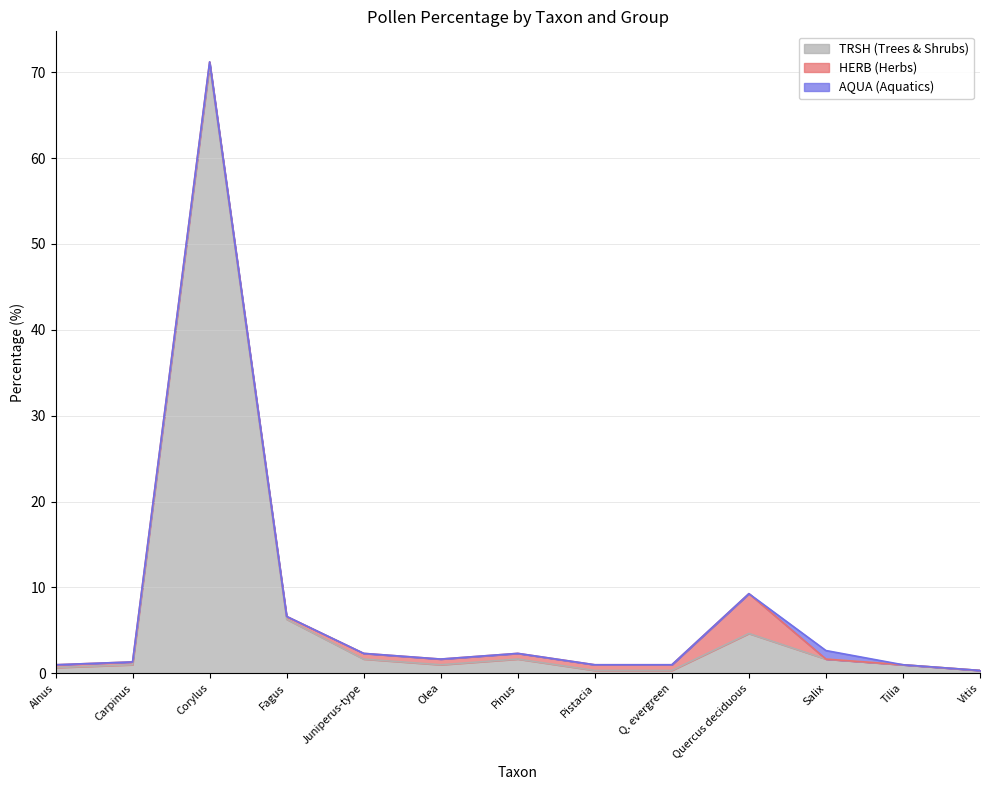

Is it true that AQUA (Aquatics) equals 0.0 at Vitis?

True